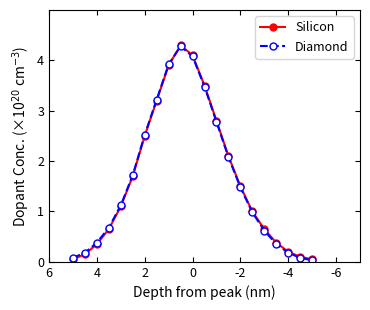

What are all the series names shown in the legend?

Silicon, Diamond